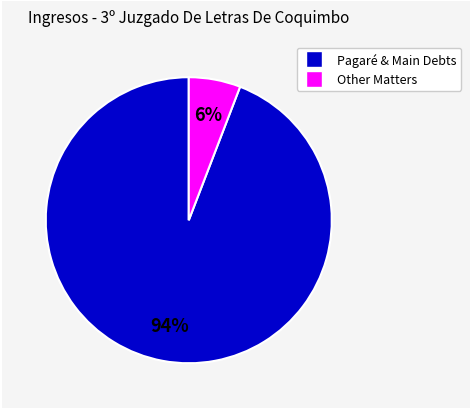

Does any single category account for the majority?

Yes